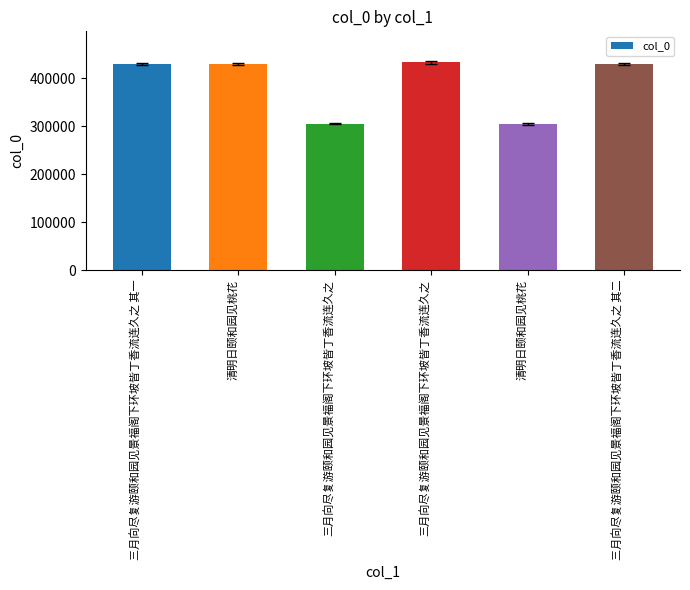

What is the sum of all values?

2333173